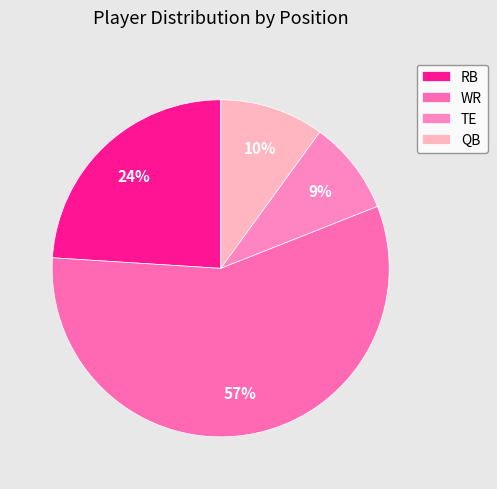

How many segments does this pie chart have?

4